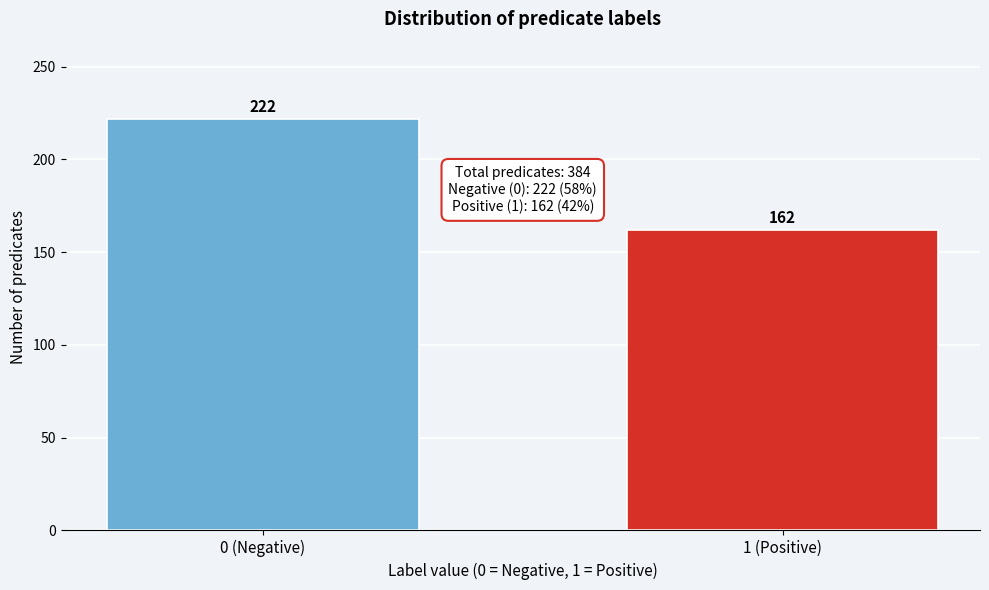

Reading right to left, extract all data points from this chart.

162	222